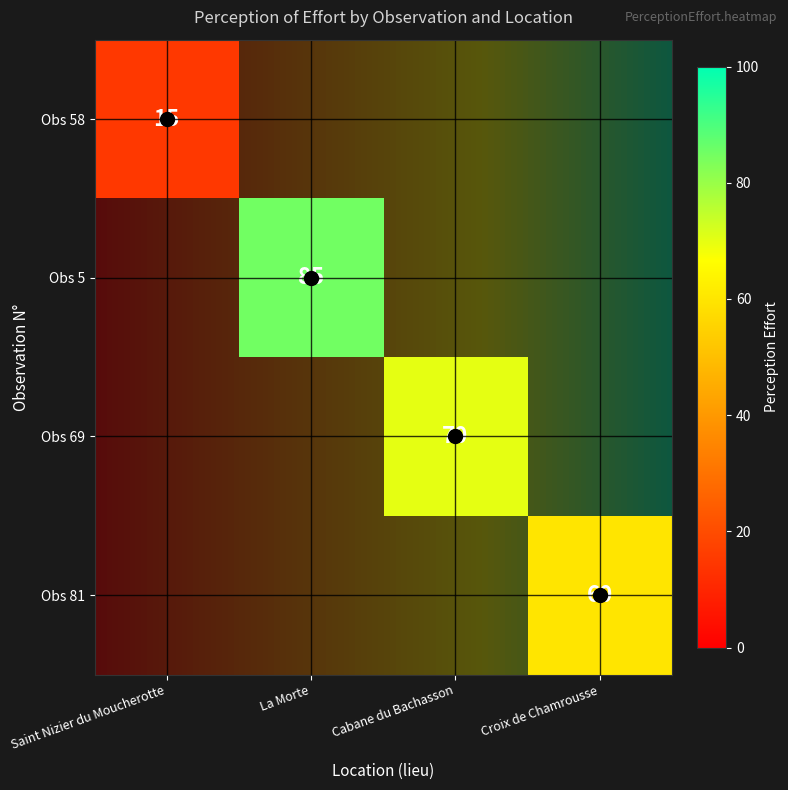

Reading left to right, list all the values displayed in this chart.

58: 15	0	0	0
5: 0	85	0	0
69: 0	0	70	0
81: 0	0	0	60